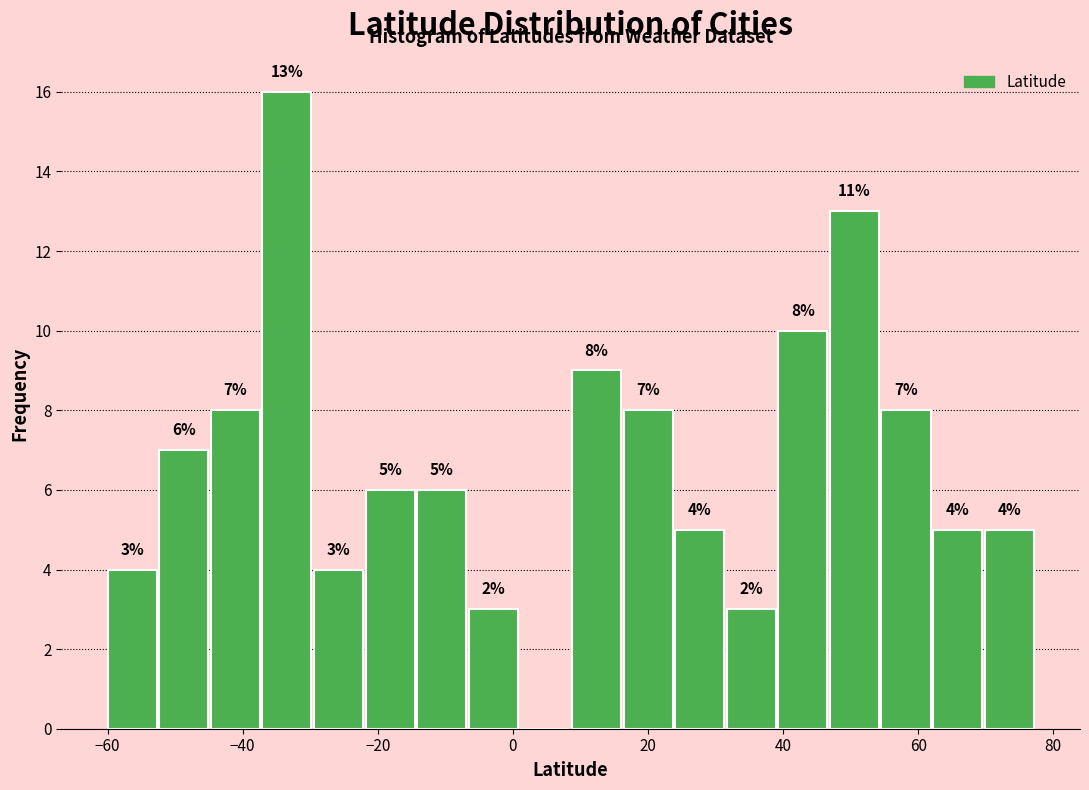

Around what value on the x-axis is the tallest bar? Give the approximate position of its centre, as read against the axis.

-34